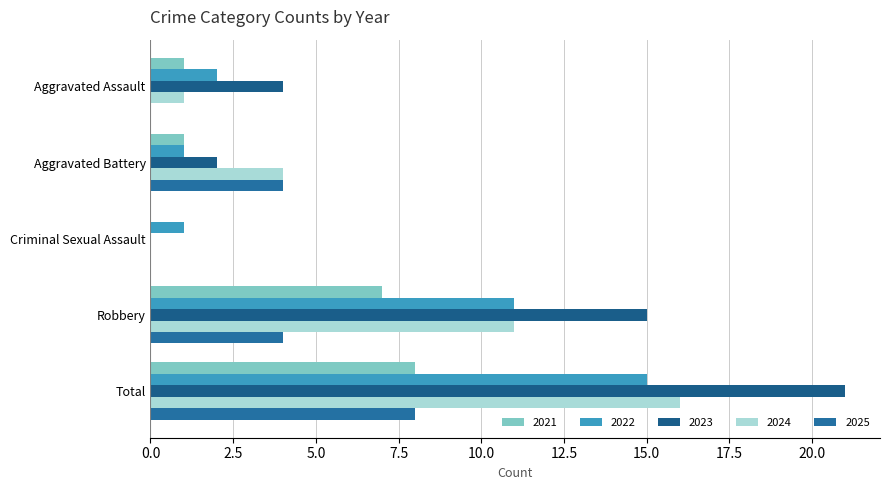

How many categories are shown in the chart?

5